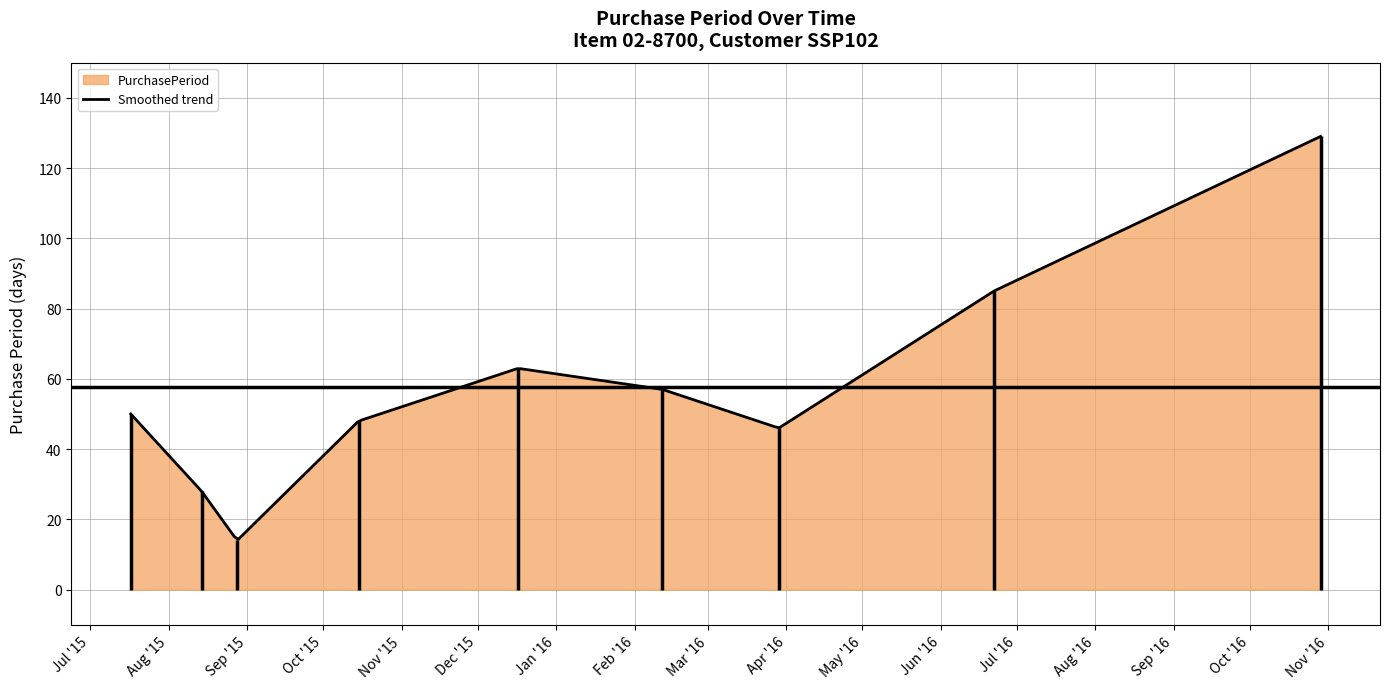

What is the difference between the maximum and minimum values?

115